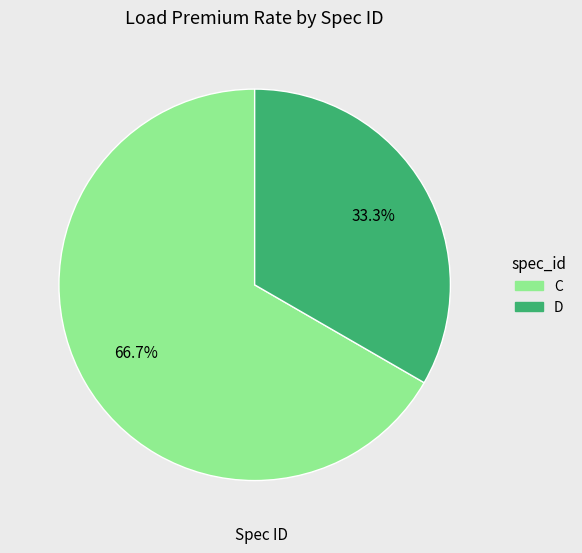

Does any single category account for the majority?

Yes